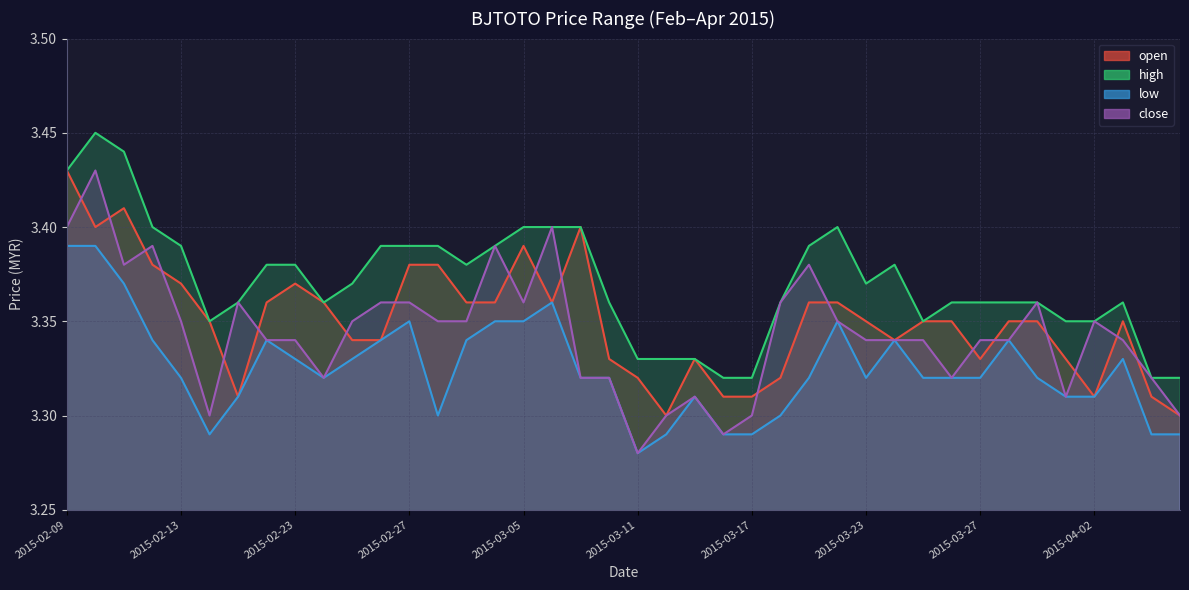

Is the value of high at 2015-02-18 greater than the value of open at 2015-03-18?

Yes